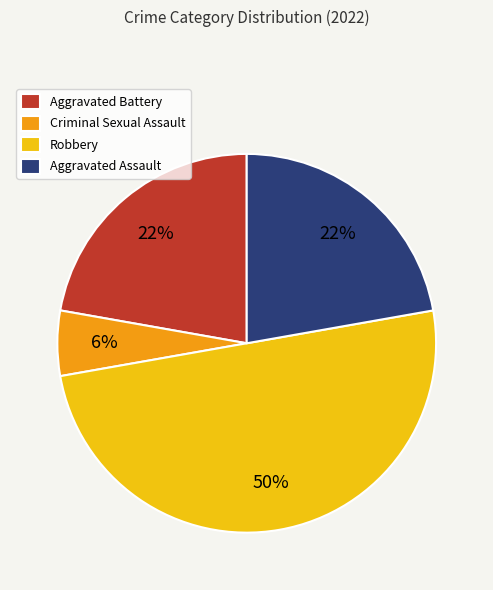

To the nearest percent, what percentage of the pie is Aggravated Assault?

22%